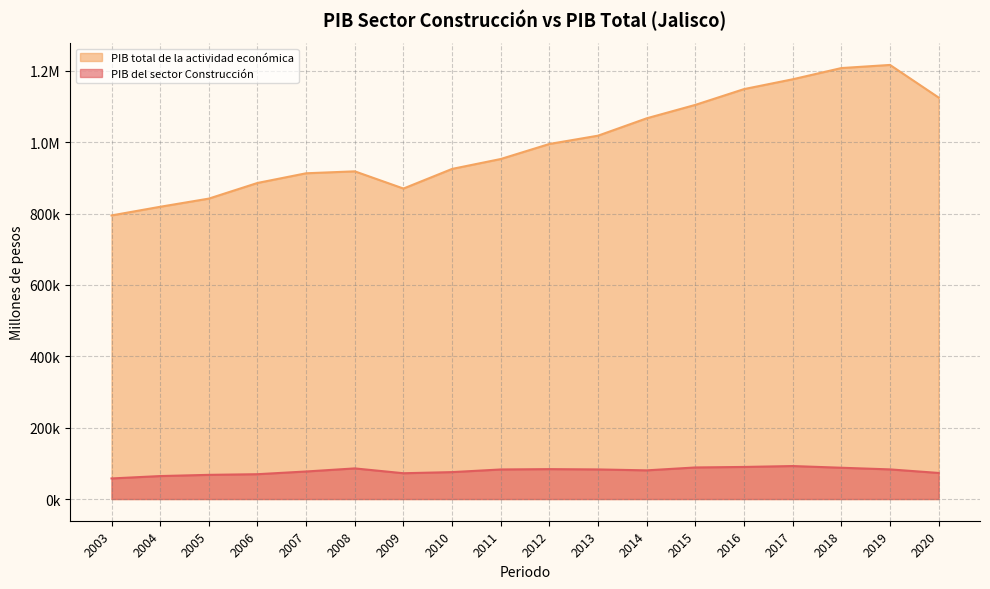

At which category does PIB del sector Construcción reach its first local valley?

2009